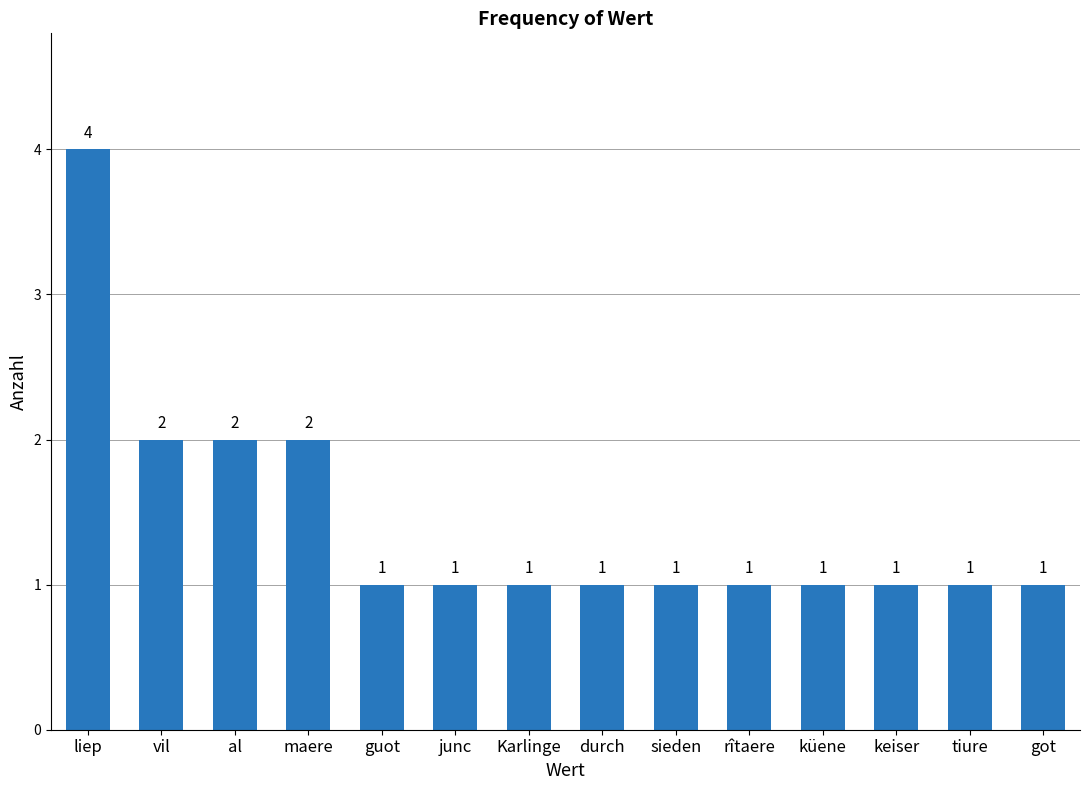

Reading left to right, extract all data points from this chart.

4	2	2	2	1	1	1	1	1	1	1	1	1	1